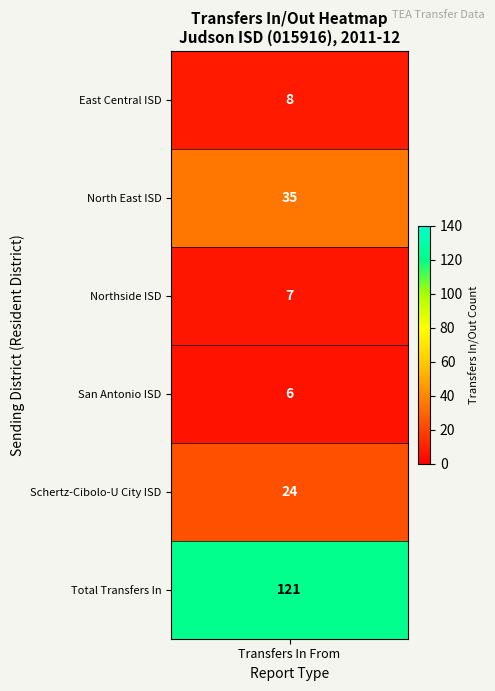

Which label corresponds to the smallest value in the chart?

San Antonio ISD